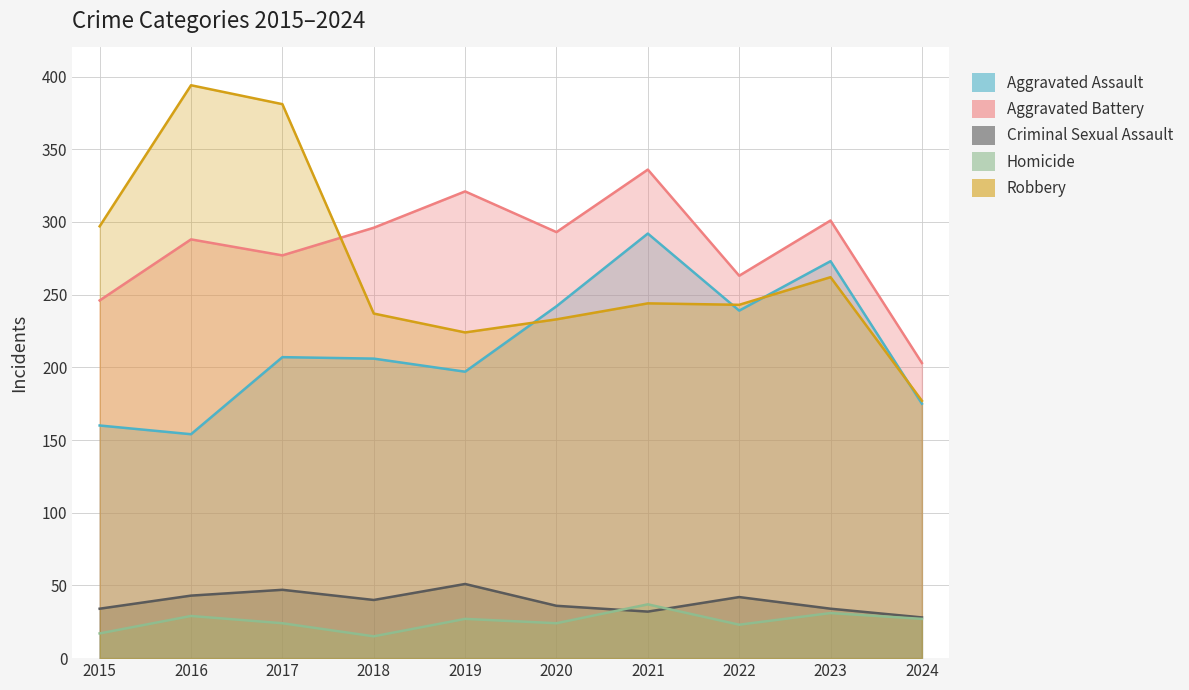

What is the difference between the maximum and minimum values in the Homicide series?

22